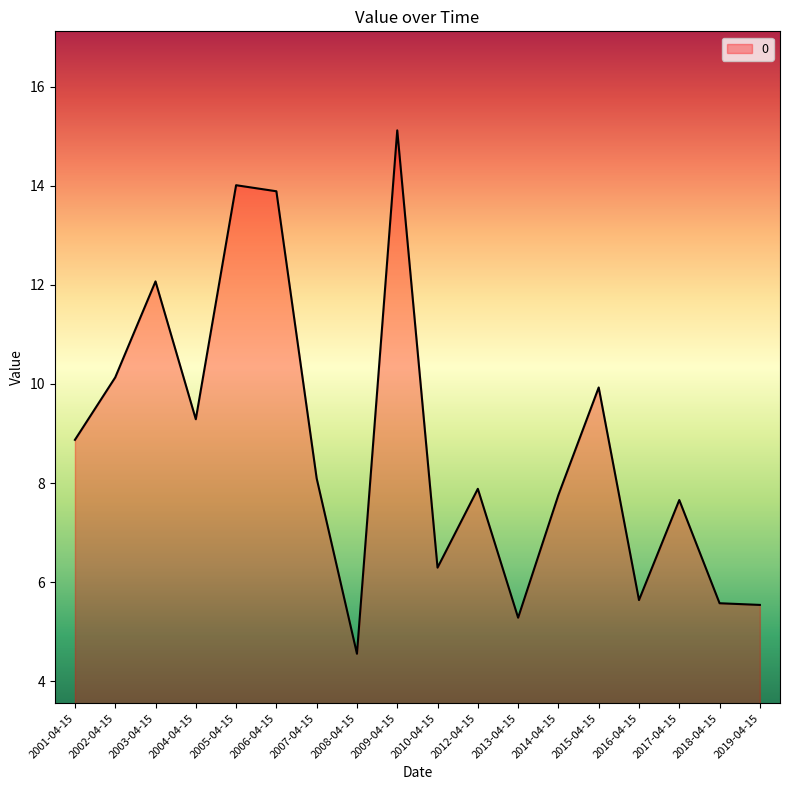

What is the smallest value displayed?

4.6